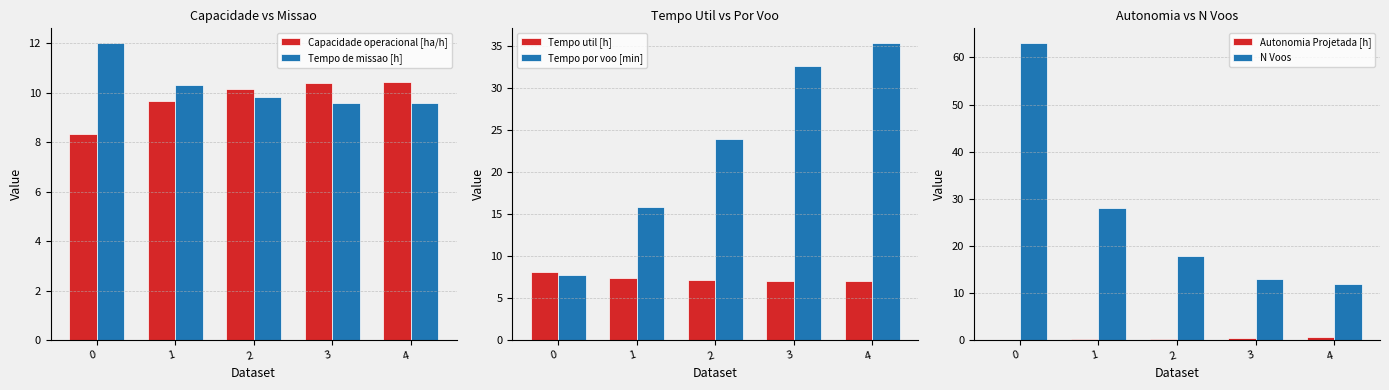

What are all the series names shown in the legend?

Capacidade operacional [ha/h], Tempo de missao [h], Tempo util [h], Tempo por voo [min], Autonomia Projetada [h], N Voos